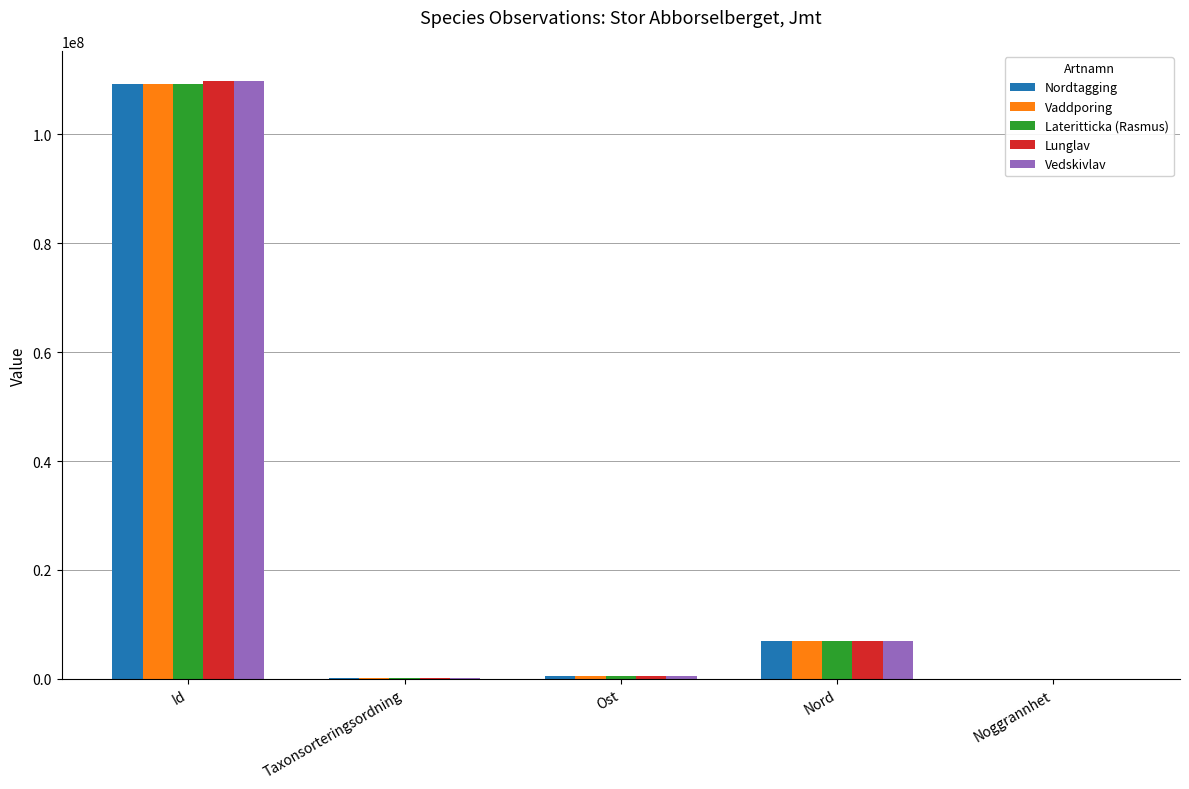

Where is Nordtagging nearest to the value 54638014?

Nord